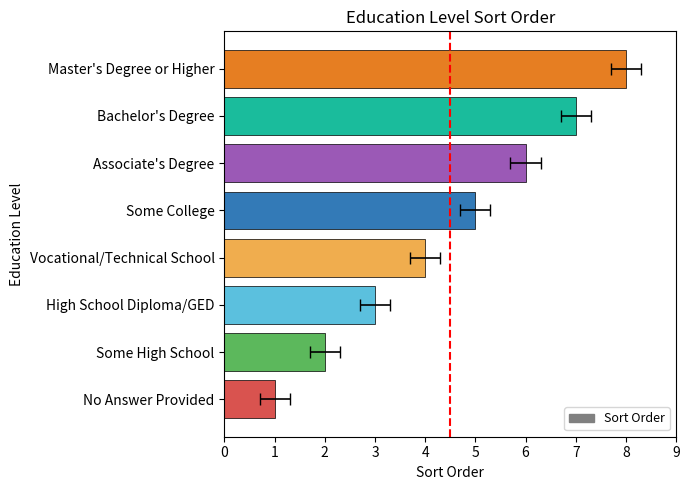

The chart shows a value of 6 at 5. True or false?

True